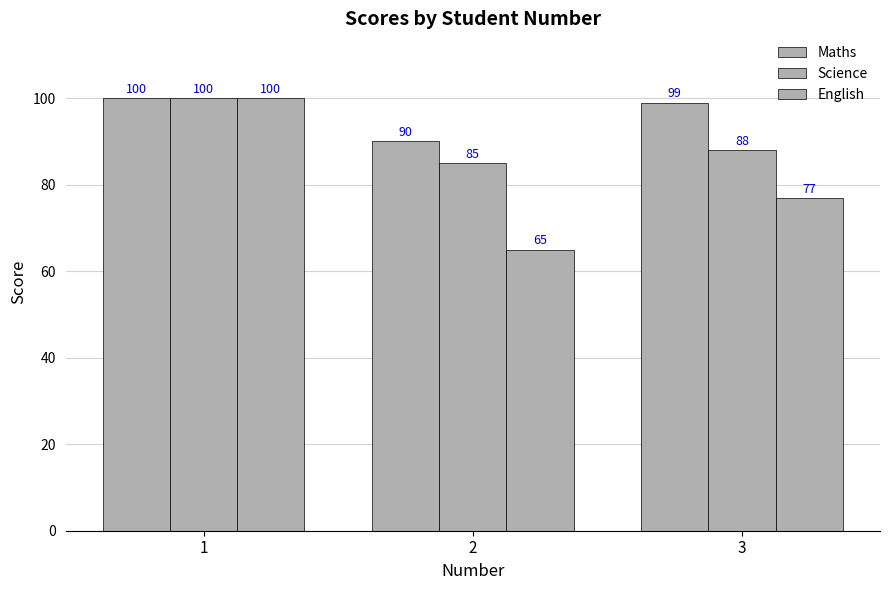

Reading left to right, list all the values displayed in this chart.

Maths: 1=100	2=90	3=99
Science: 1=100	2=85	3=88
English: 1=100	2=65	3=77